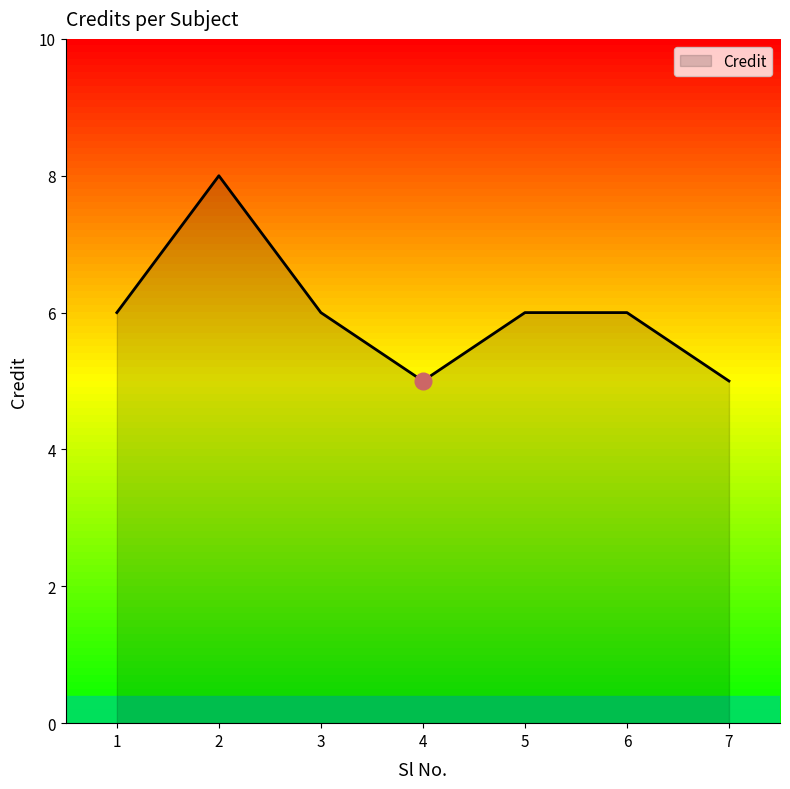

How many lines are shown in the chart?

1